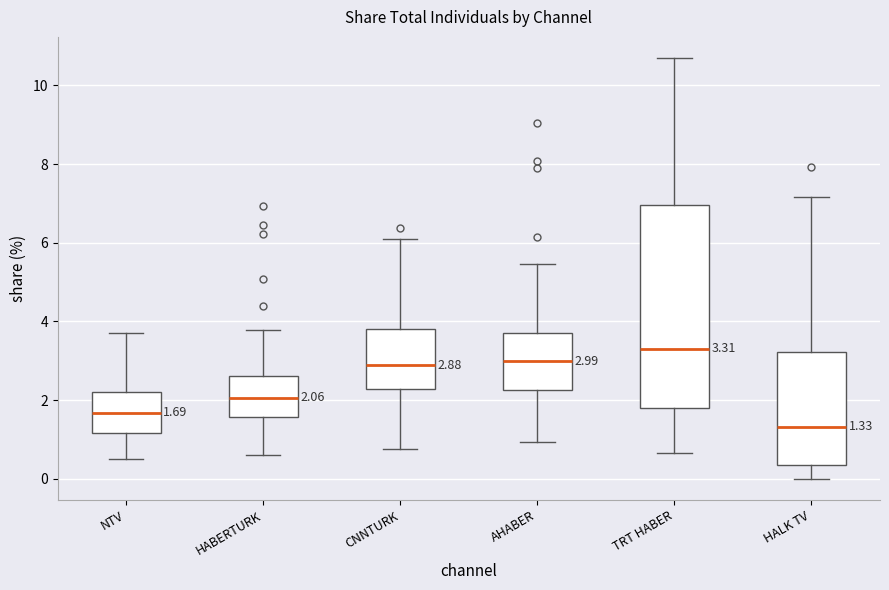

Which box's median line is the highest?

TRT HABER